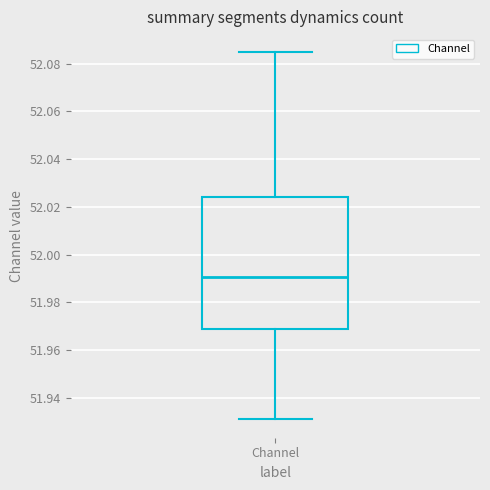

Where is the lower edge of the box for Channel on the y-axis? The values are not printed on the chart, so give them approximately, as read against the axis.

51.968